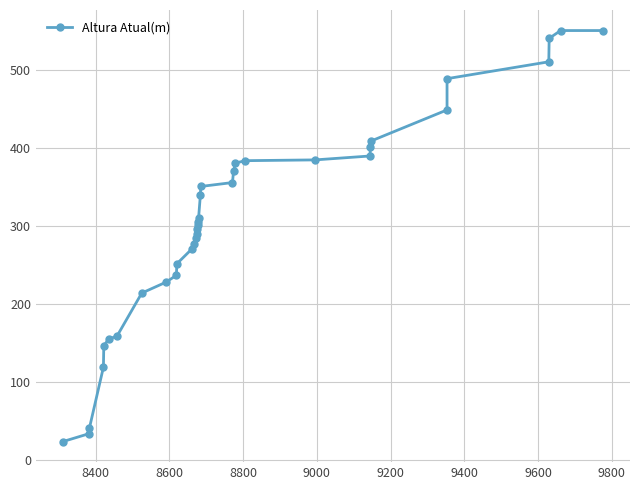

How many values are below 305?

17